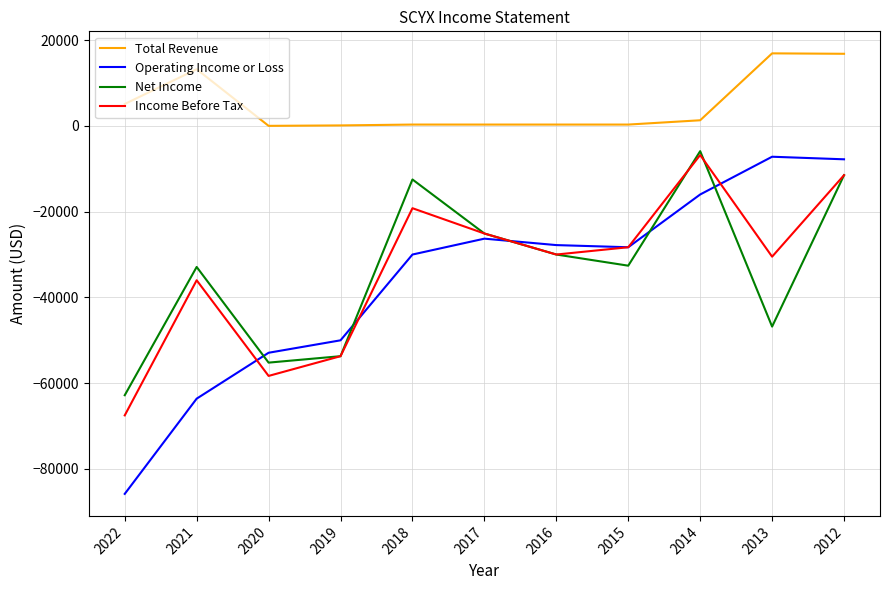

Which series has the largest range (max minus min)?

Operating Income or Loss